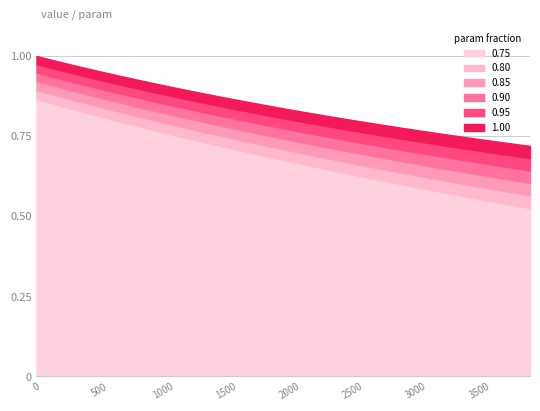

Count the number of categories in the chart.

40